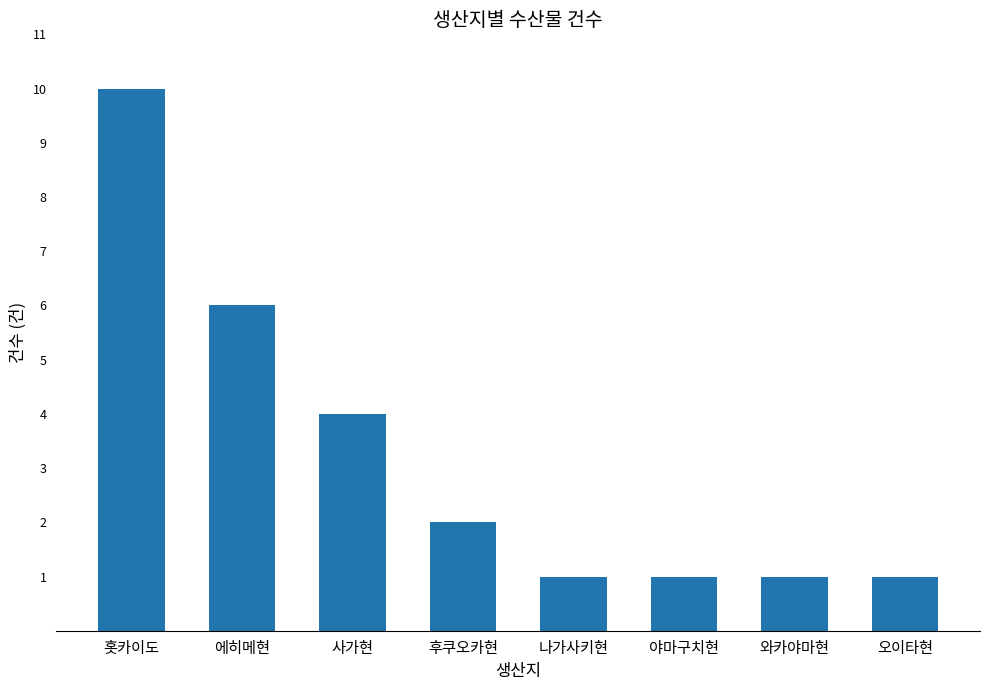

Approximately how many times larger is the value at 사가현 compared to 에히메현?

0.7